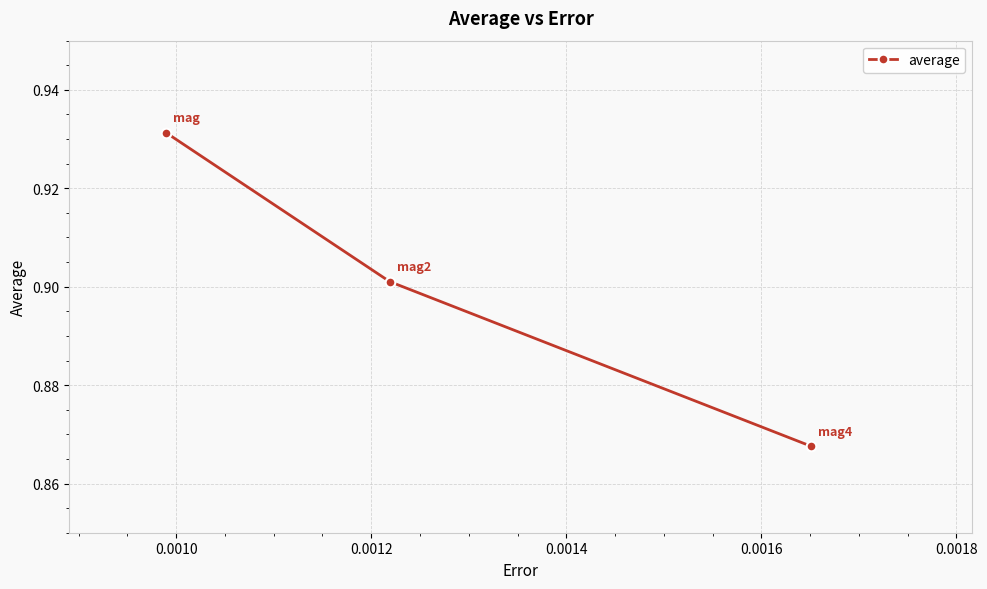

Count the values in the range 0 to 1.

3